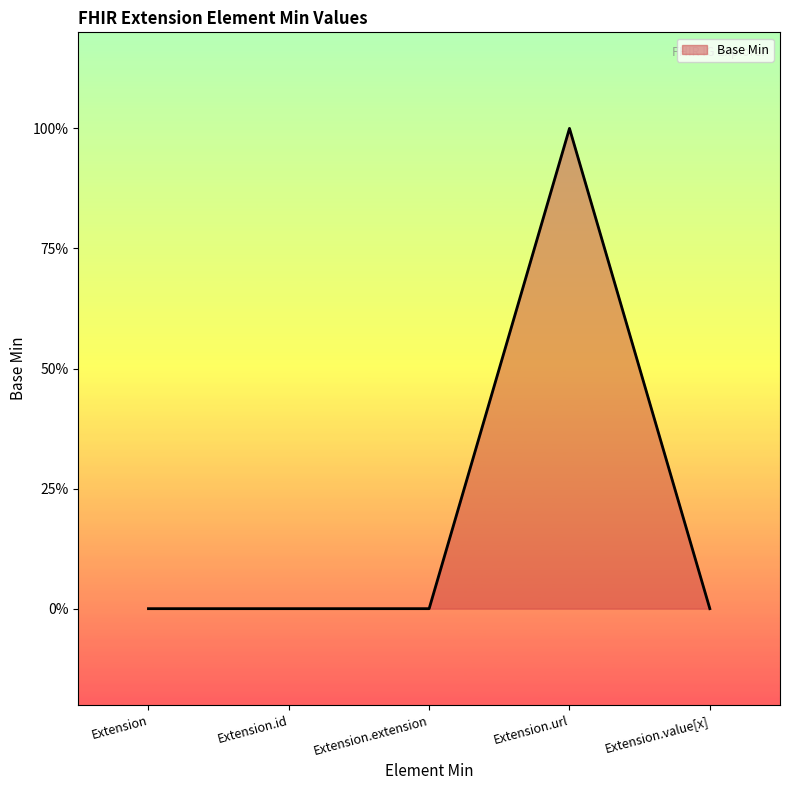

How many values are between 0 and 1?

5